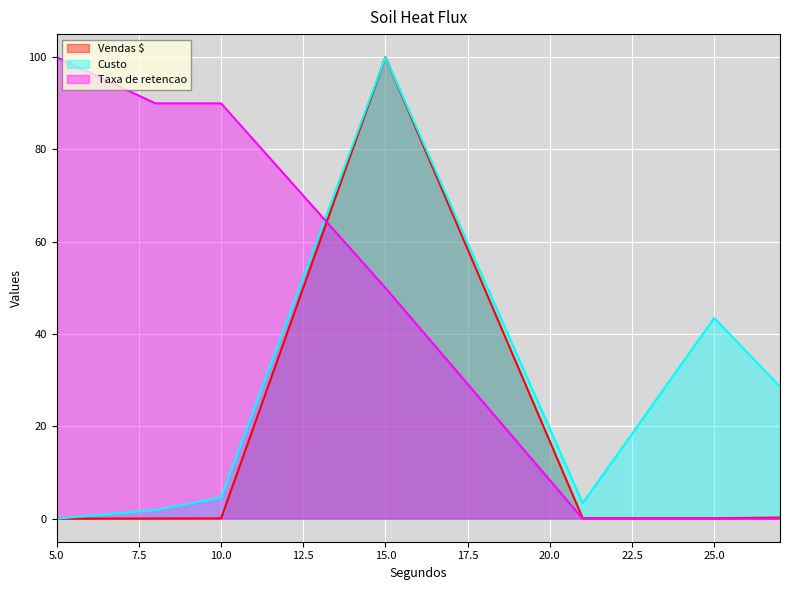

Which series has the largest total across all categories?

Taxa de retencao